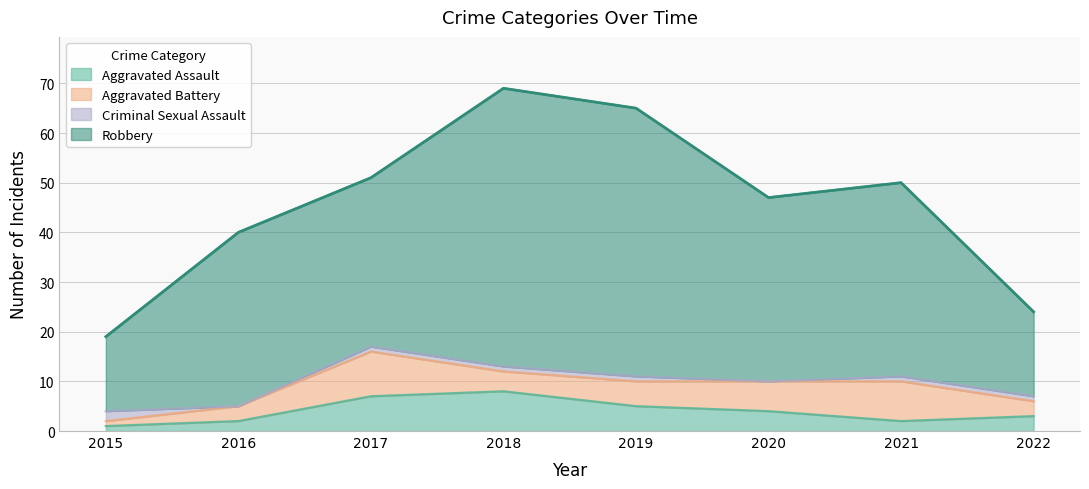

What are all the series names shown in the legend?

Aggravated Assault, Aggravated Battery, Criminal Sexual Assault, Robbery